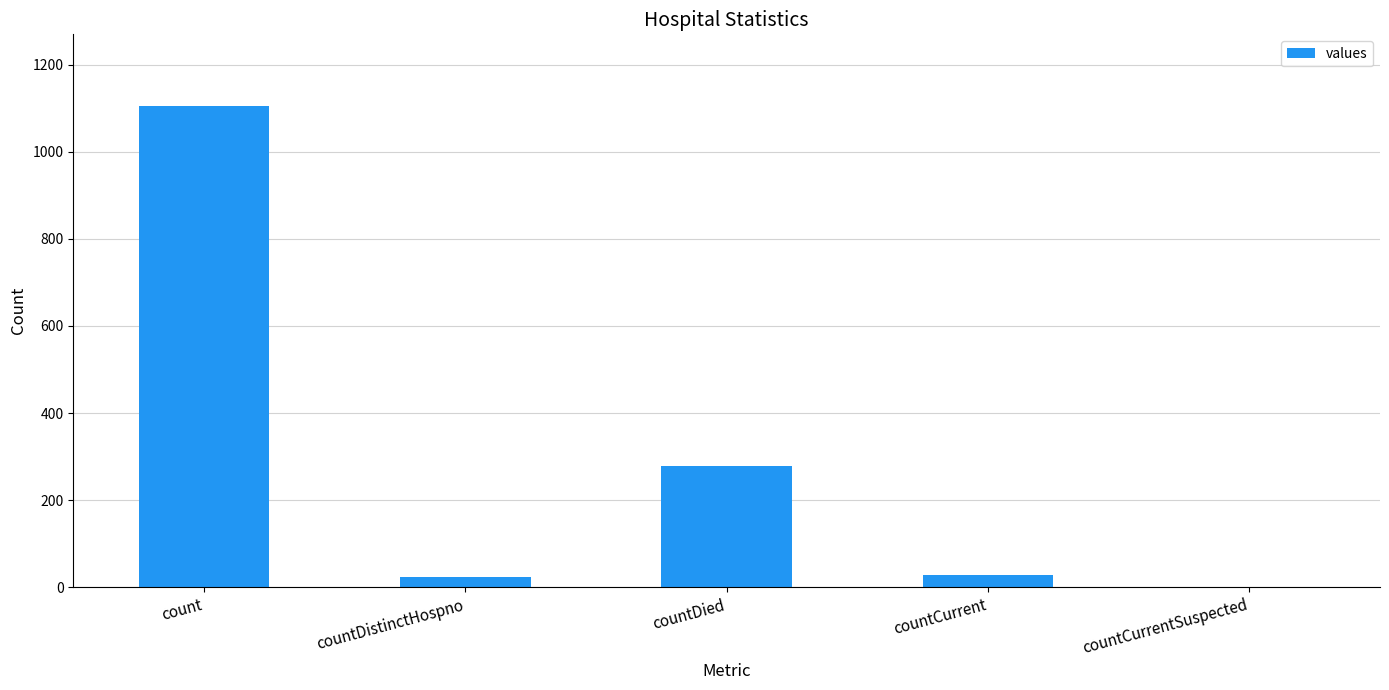

At which category does the chart reach its peak across all series?

count